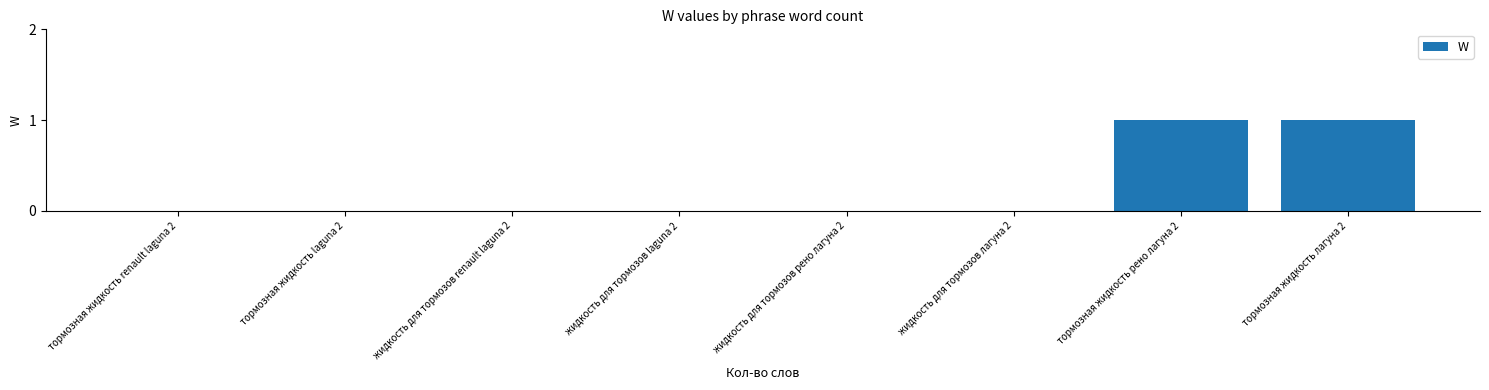

What is the approximate value at тормозная жидкость рено лагуна 2?

1